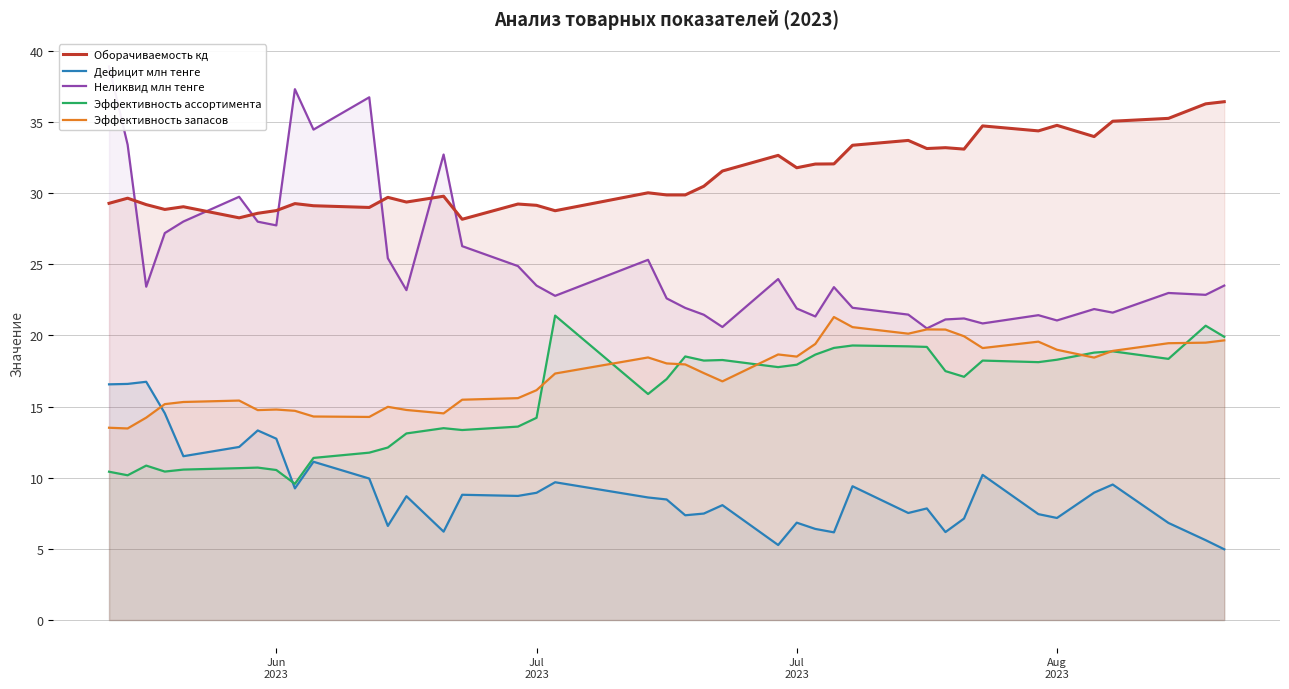

What is the greatest value displayed?

38.9